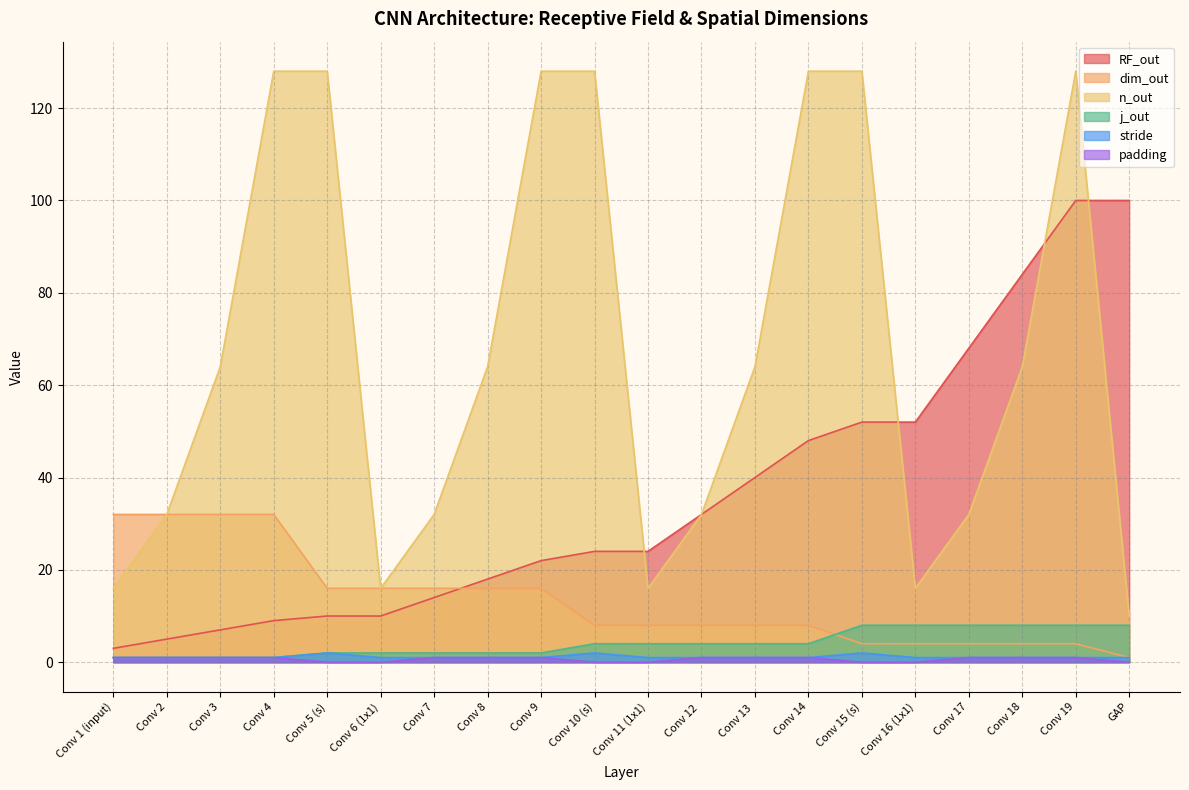

Is the value of padding at Conv 7 greater than the value of dim_out at Conv 8?

No